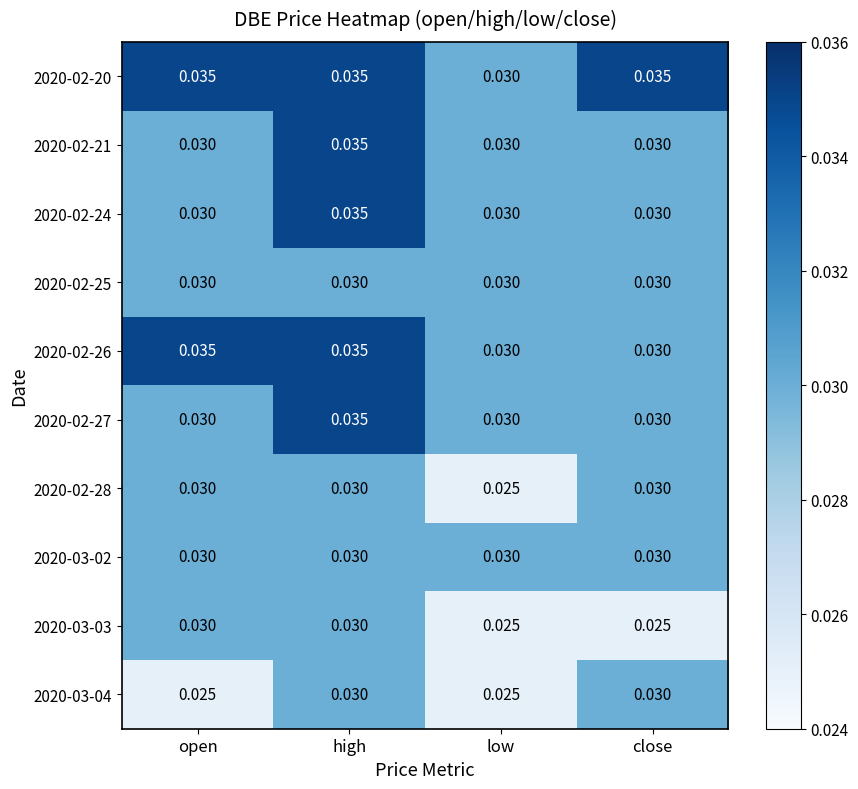

At which category is the sum across all series the highest?

high